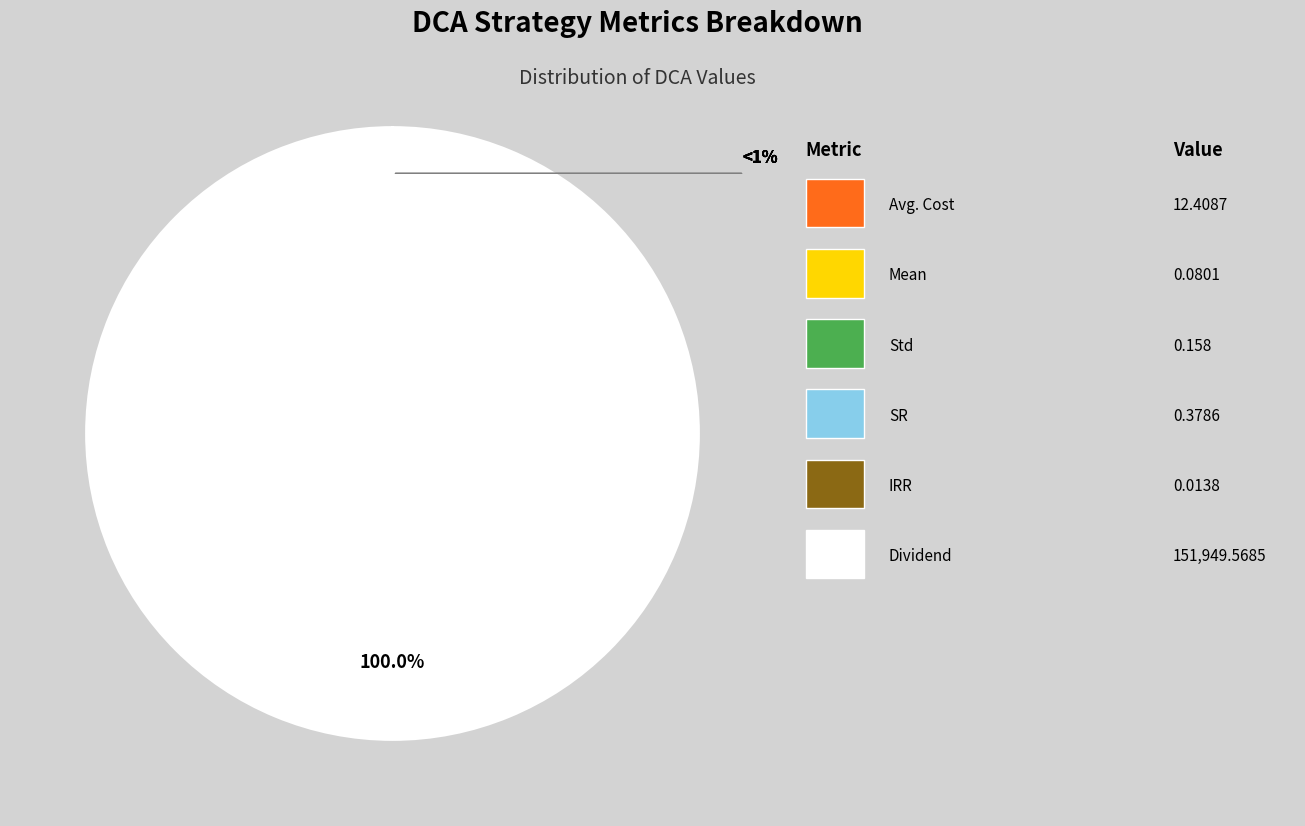

Is there any slice that represents more than half of the pie?

Yes